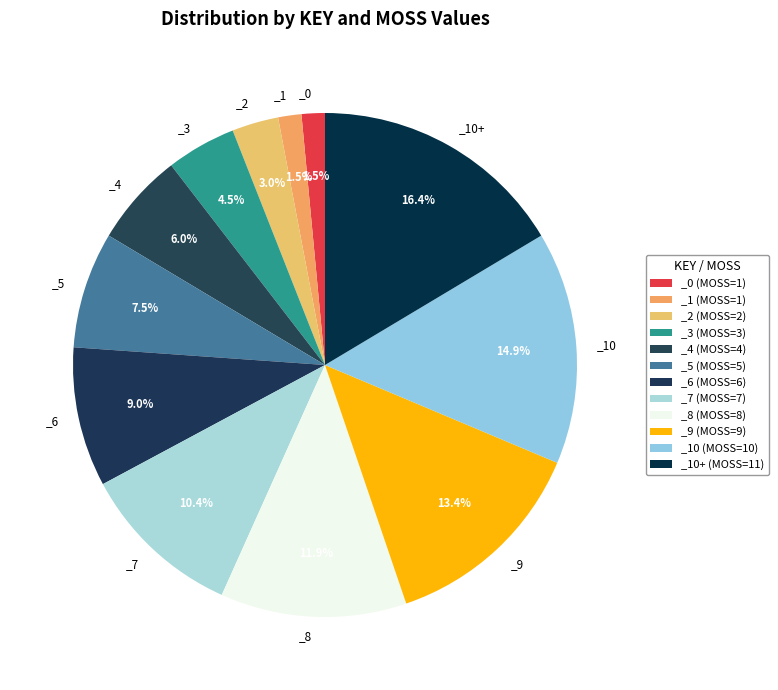

Count the number of slices in the pie.

12